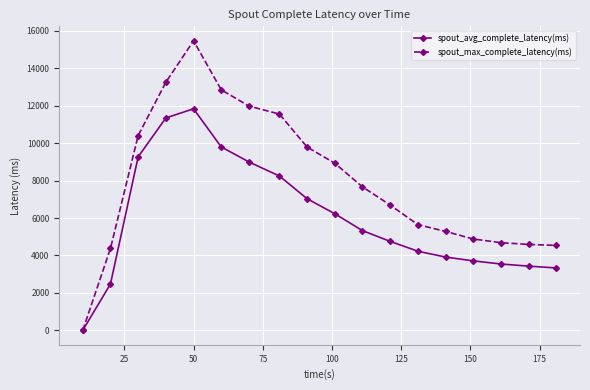

What is the value of the spout_max_complete_latency(ms) point at the 16th from the left?

4684.6